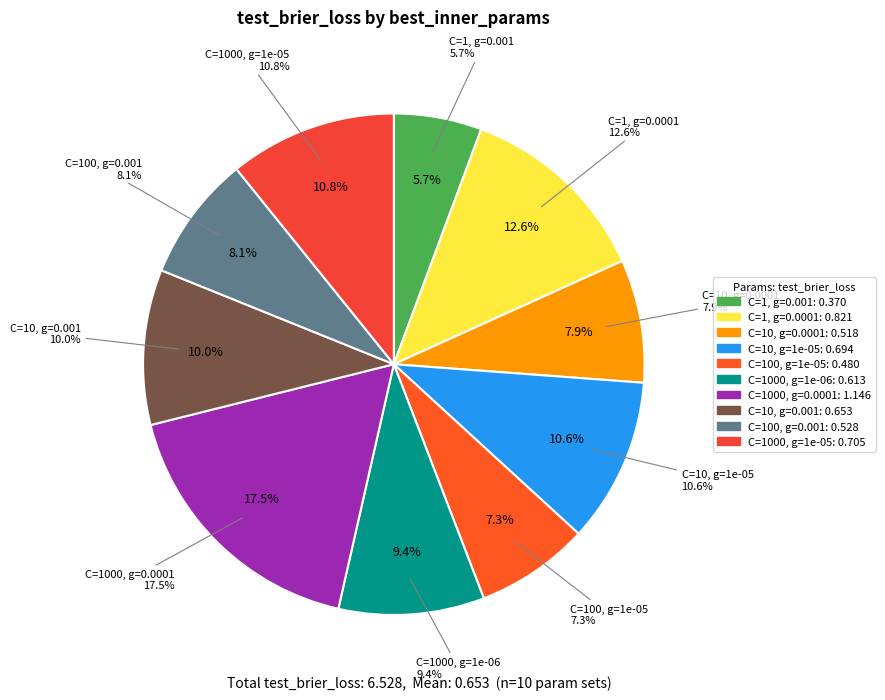

Combined, do {'svc__C': 100.0, 'svc__gamma': 1e-05} and {'svc__C': 1000.0, 'svc__gamma': 1e-05} account for over 50%?

No